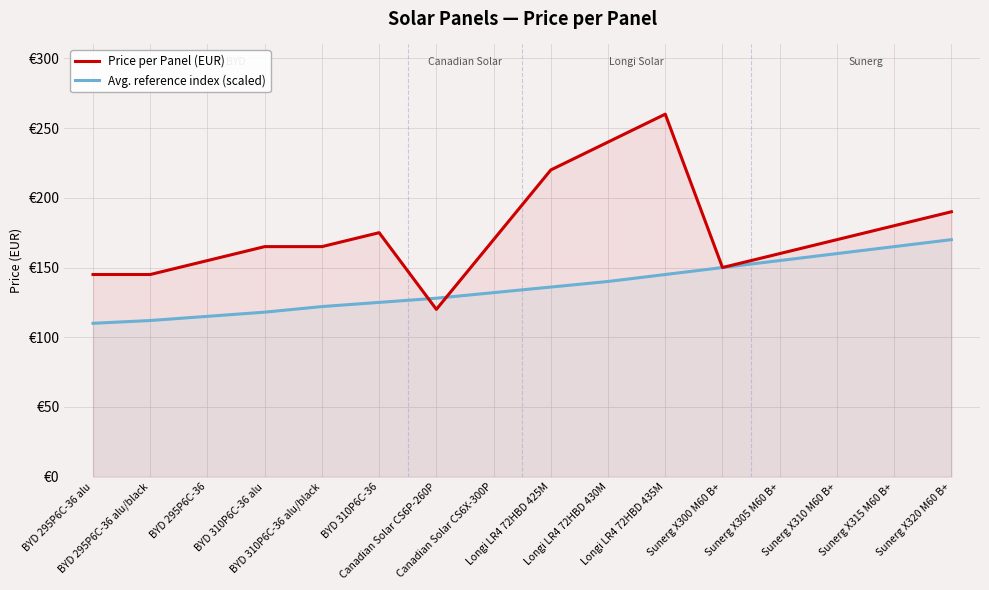

True or false: Price per Panel (EUR) and Avg. reference index (scaled) intersect in this chart.

True